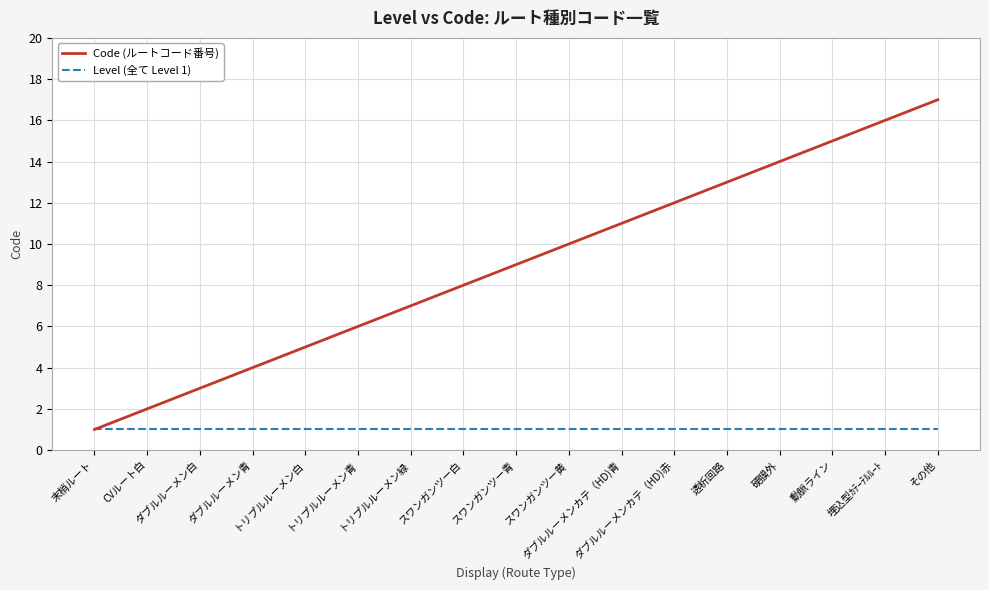

Reading left to right, transcribe all the data shown in this chart.

Code (ルートコード番号): 末梢ルート=1	CVルート白=2	ダブルルーメン白=3	ダブルルーメン青=4	トリプルルーメン白=5	トリプルルーメン青=6	トリプルルーメン緑=7	スワンガンツー白=8	スワンガンツー青=9	スワンガンツー黄=10	ダブルルーメンカテ（HD)青=11	ダブルルーメンカテ（HD)赤=12	透析回路=13	硬膜外=14	動脈ライン=15	埋込型ｶﾃｰﾃﾙﾙｰﾄ=16	その他=17
Level (全て Level 1): 末梢ルート=1	CVルート白=1	ダブルルーメン白=1	ダブルルーメン青=1	トリプルルーメン白=1	トリプルルーメン青=1	トリプルルーメン緑=1	スワンガンツー白=1	スワンガンツー青=1	スワンガンツー黄=1	ダブルルーメンカテ（HD)青=1	ダブルルーメンカテ（HD)赤=1	透析回路=1	硬膜外=1	動脈ライン=1	埋込型ｶﾃｰﾃﾙﾙｰﾄ=1	その他=1